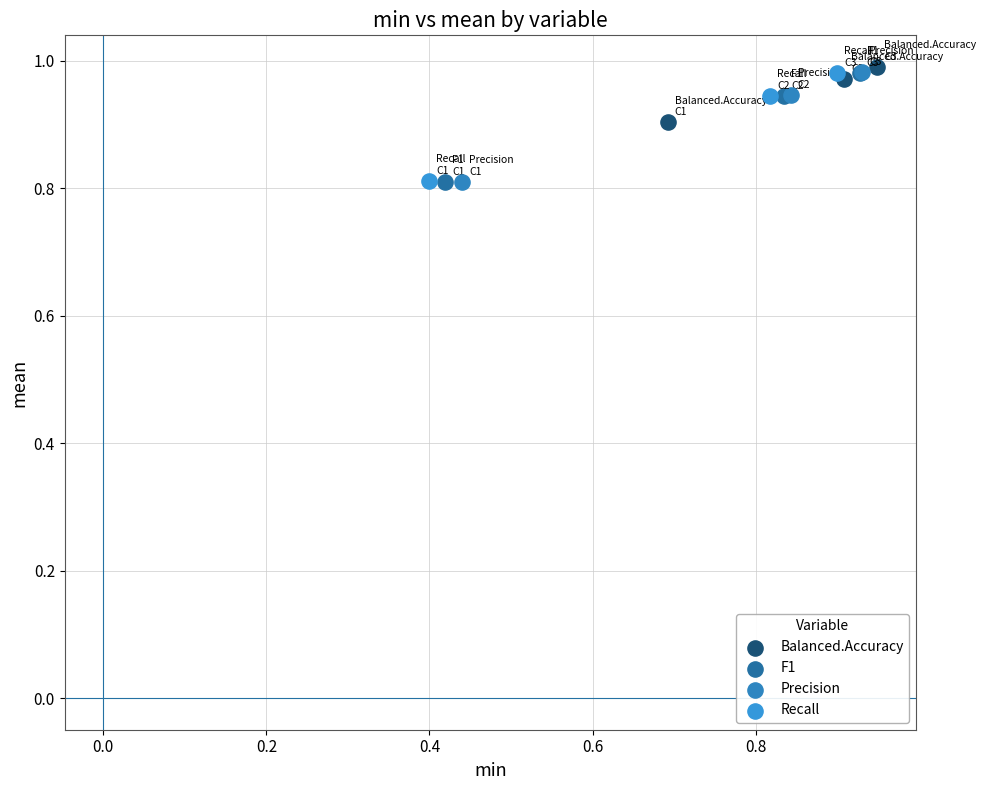

Which series has the widest spread of Y values?

Precision